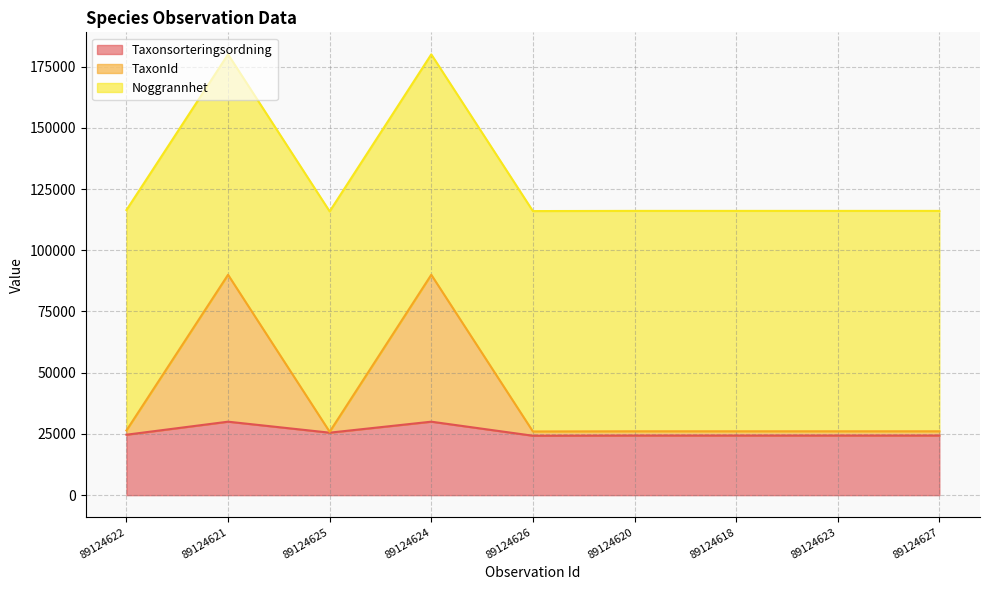

Is it true that Taxonsorteringsordning equals 24264.7 at 89124626?

True